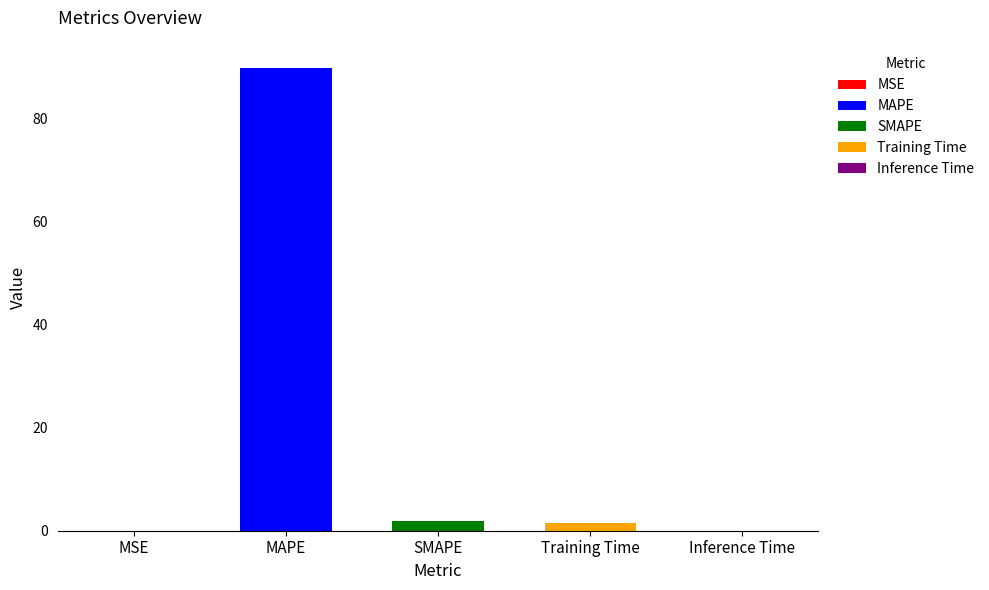

What is the difference between the second highest and second lowest values?

1.9